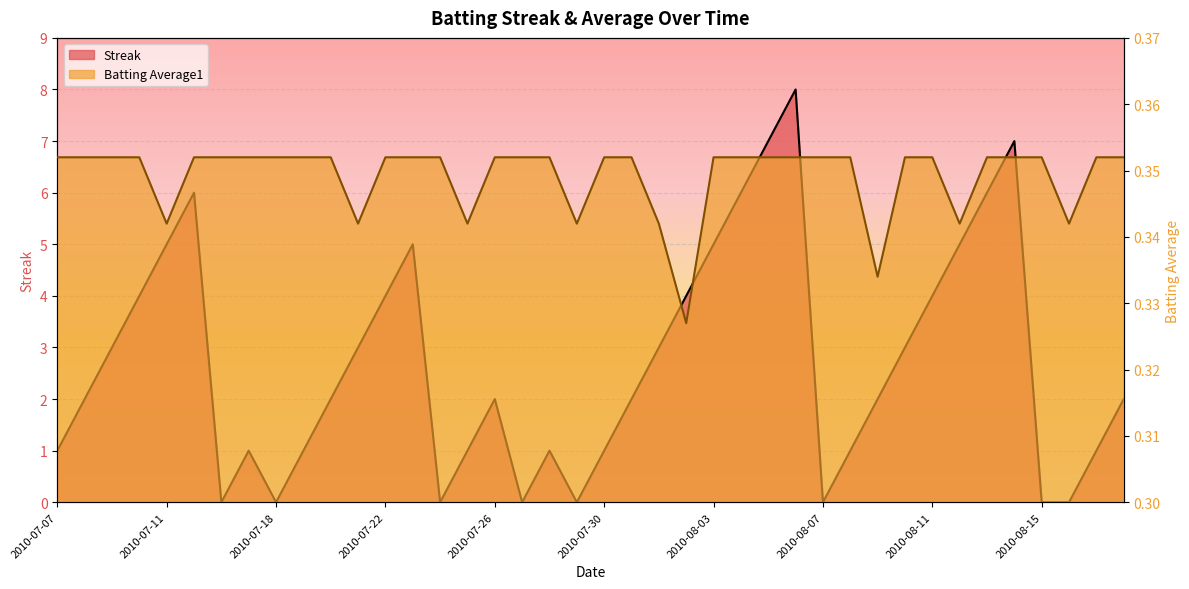

Reading left to right, extract all data points from this chart.

Streak: 1.0	2.0	3.0	4.0	5.0	6.0	0.0	1.0	0.0	1.0	2.0	3.0	4.0	5.0	0.0	1.0	2.0	0.0	1.0	0.0	1.0	2.0	3.0	4.0	5.0	6.0	7.0	8.0	0.0	1.0	2.0	3.0	4.0	5.0	6.0	7.0	0.0	0.0	1.0	2.0
Batting Average1: 0.4	0.4	0.4	0.4	0.3	0.4	0.4	0.4	0.4	0.4	0.4	0.3	0.4	0.4	0.4	0.3	0.4	0.4	0.4	0.3	0.4	0.4	0.3	0.3	0.4	0.4	0.4	0.4	0.4	0.4	0.3	0.4	0.4	0.3	0.4	0.4	0.4	0.3	0.4	0.4